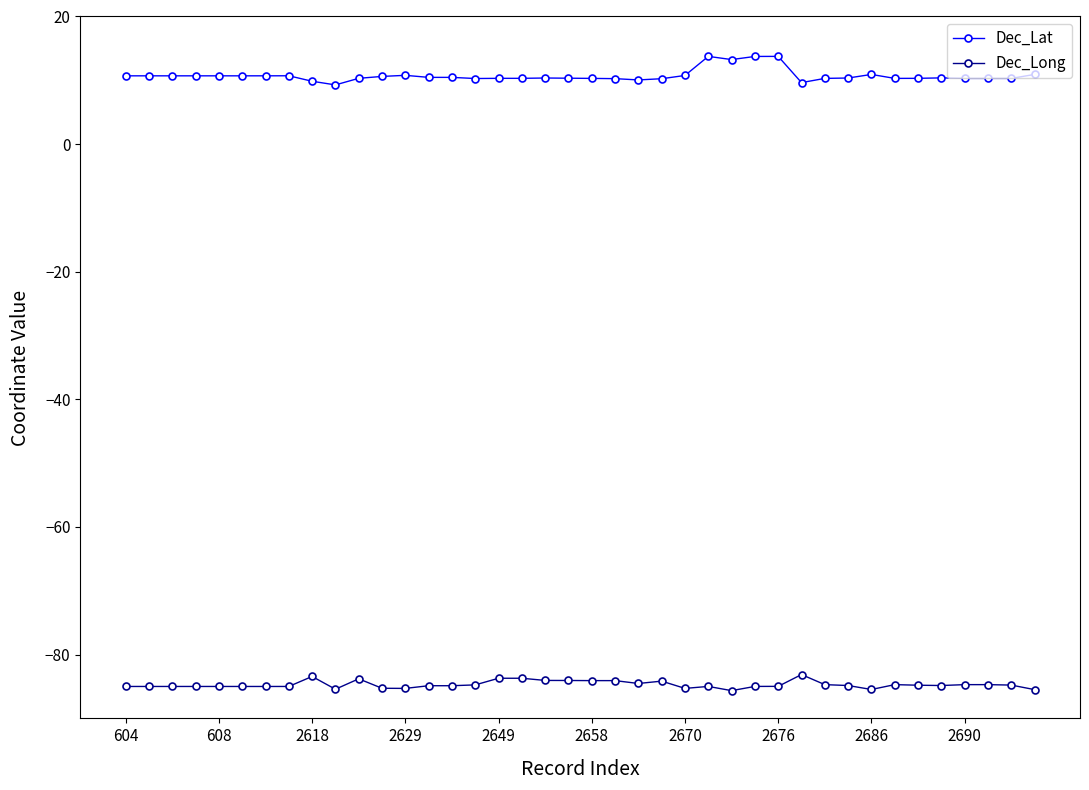

True or false: Dec_Lat and Dec_Long intersect in this chart.

False